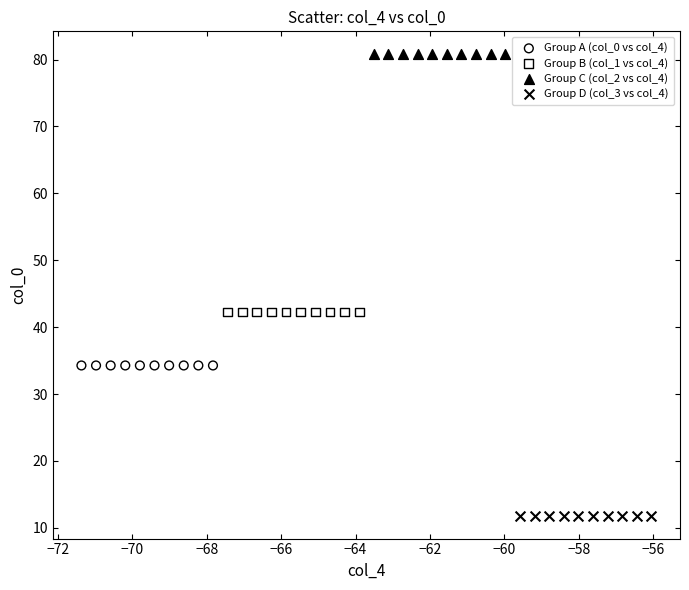

What are all the series names shown in the legend?

Group A (col_0 vs col_4), Group B (col_1 vs col_4), Group C (col_2 vs col_4), Group D (col_3 vs col_4)